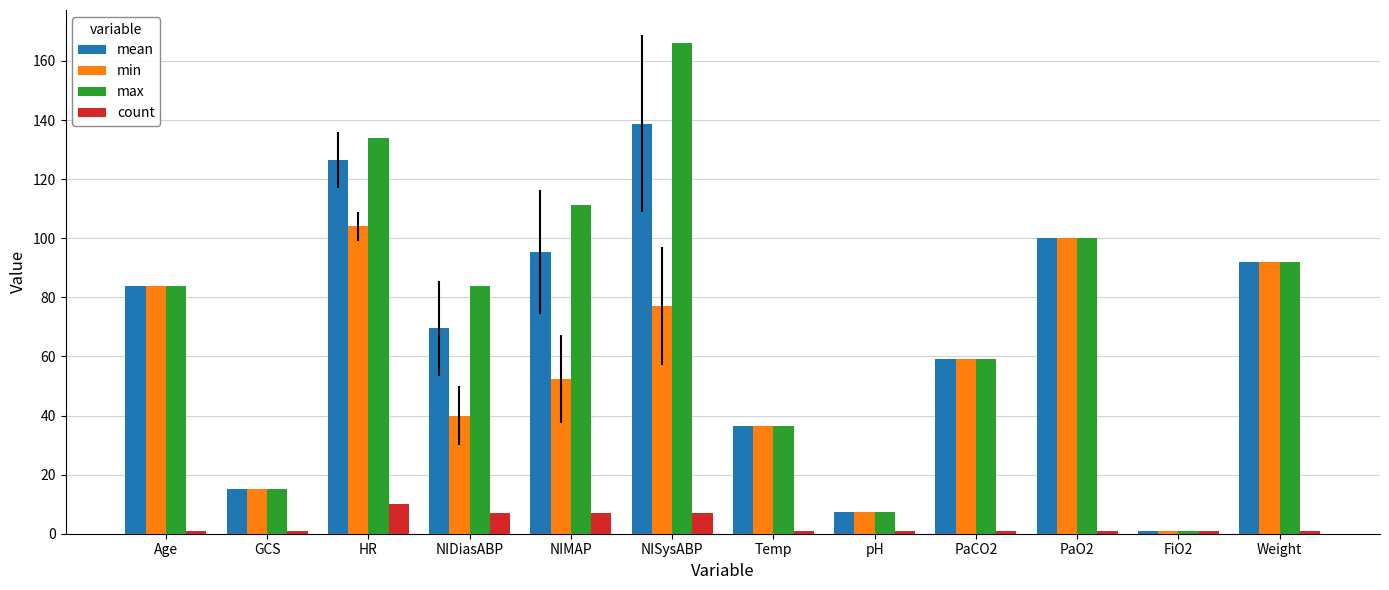

At which label does count reach its peak?

HR